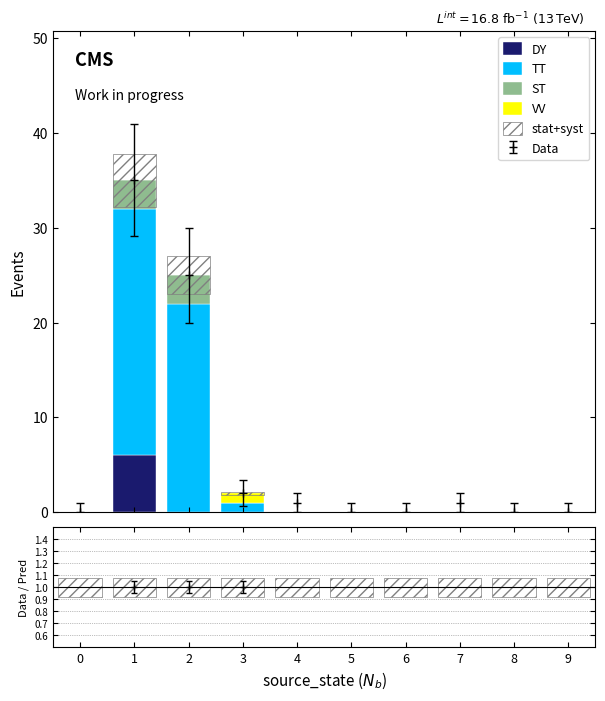

Count the ST values in the range 0 to 1.

8